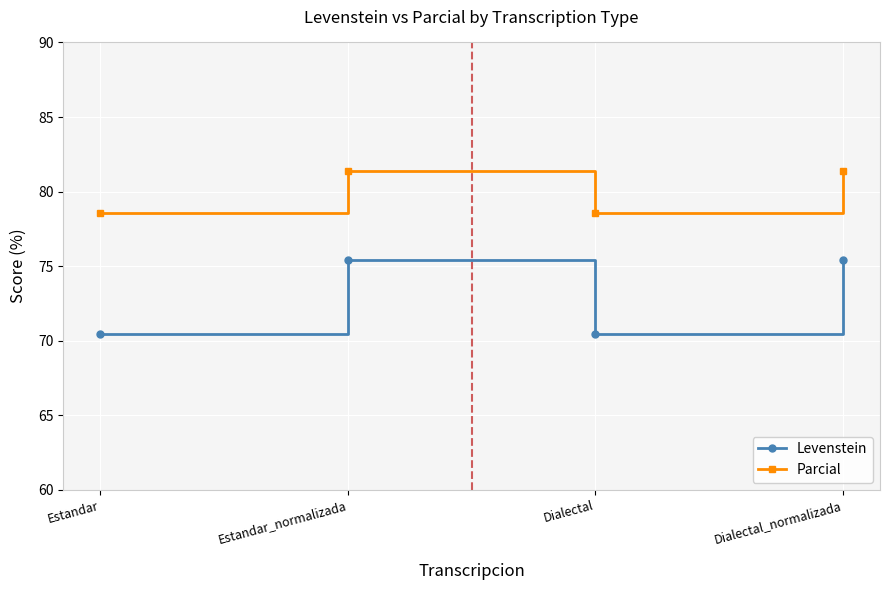

The Levenstein series shows 75.4 at Estandar_normalizada. True or false?

True